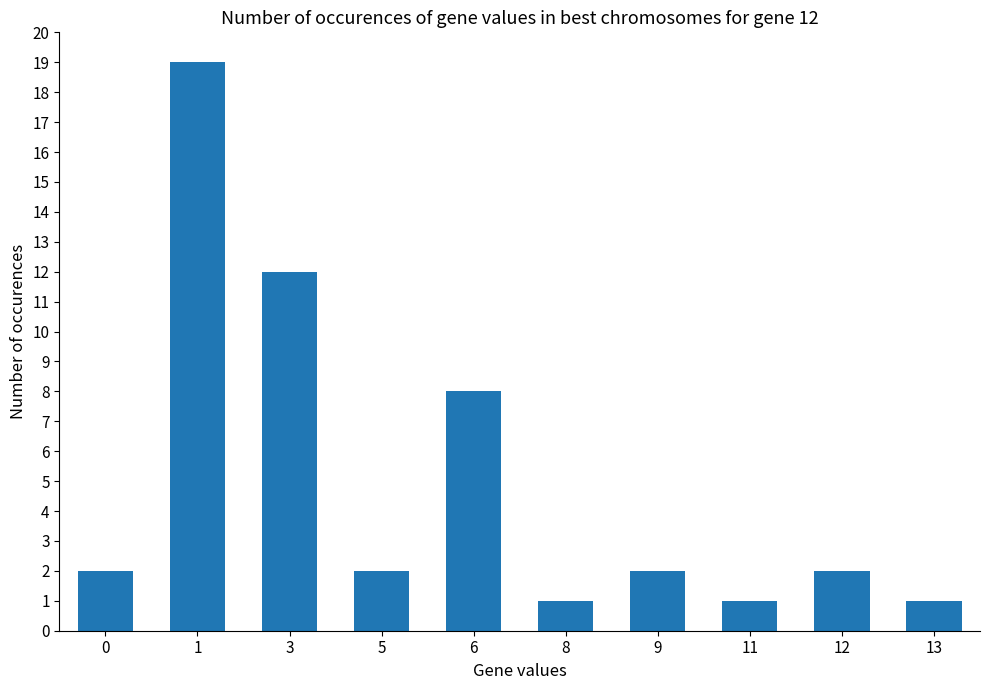

What is the value of the 7th bar from the left?

2